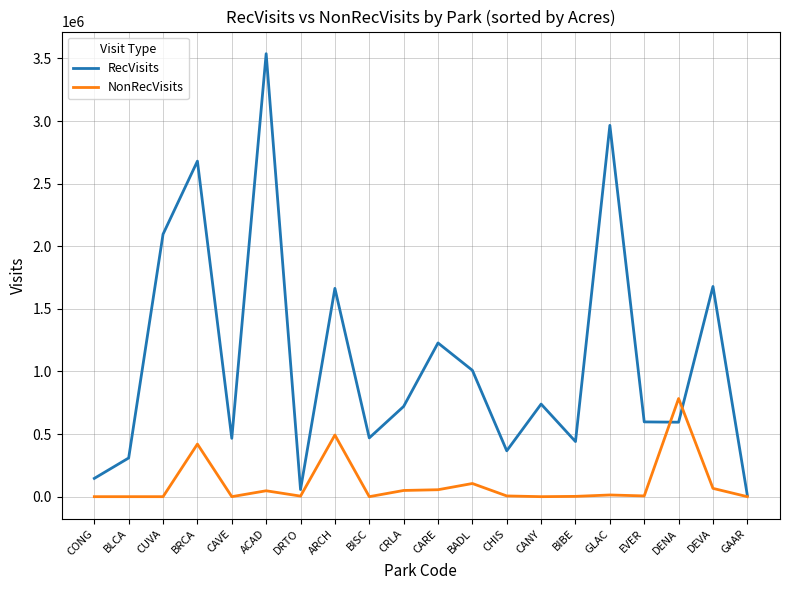

How many lines are shown in the chart?

2